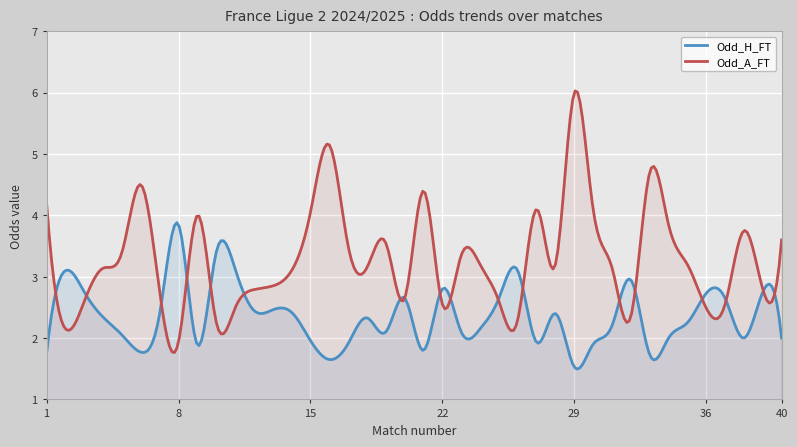

What is the difference between the maximum and minimum values in the Odd_A_FT series?

4.3